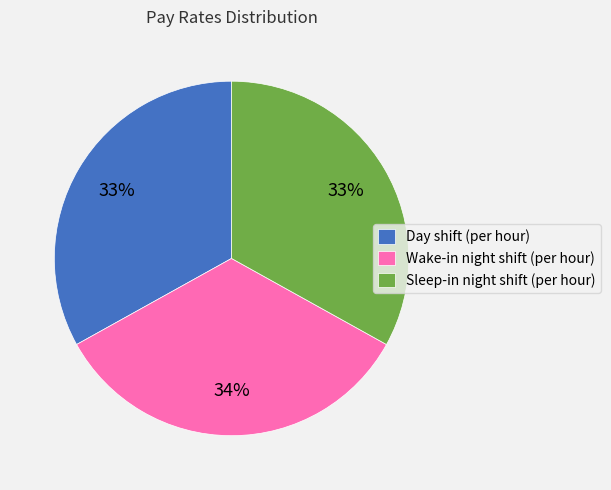

To the nearest percent, what is the average slice percentage?

33%